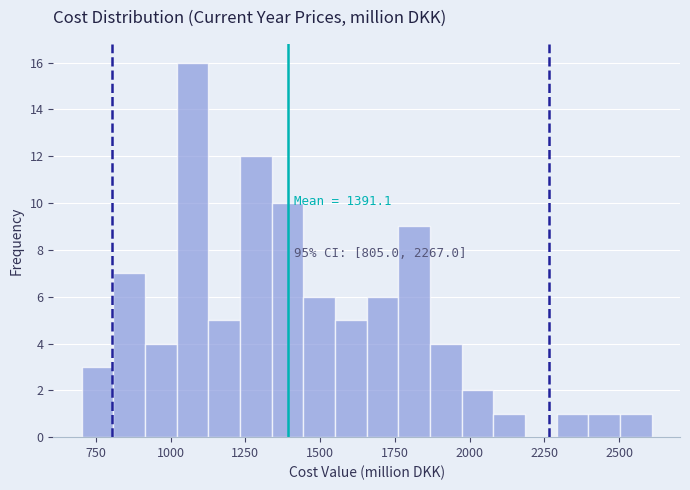

Around what value on the x-axis is the tallest bar? Give the approximate position of its centre, as read against the axis.

1050